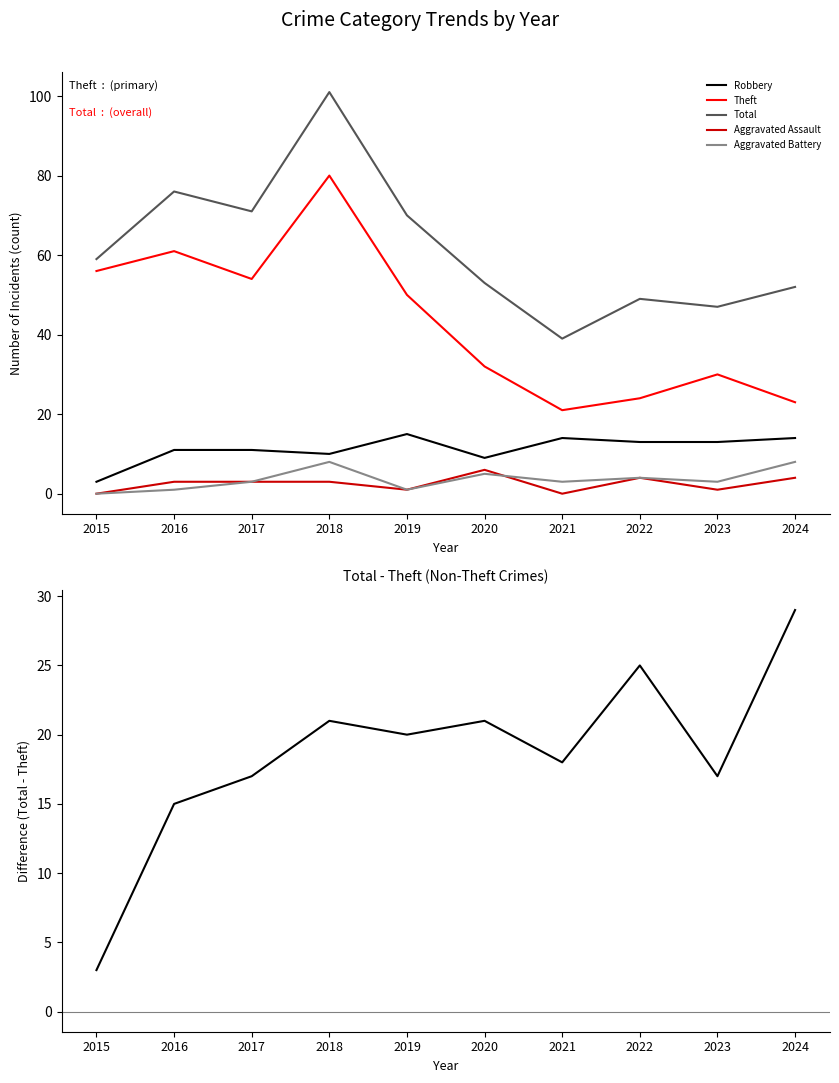

True or false: Total - Theft and Aggravated Assault cross at least once.

False